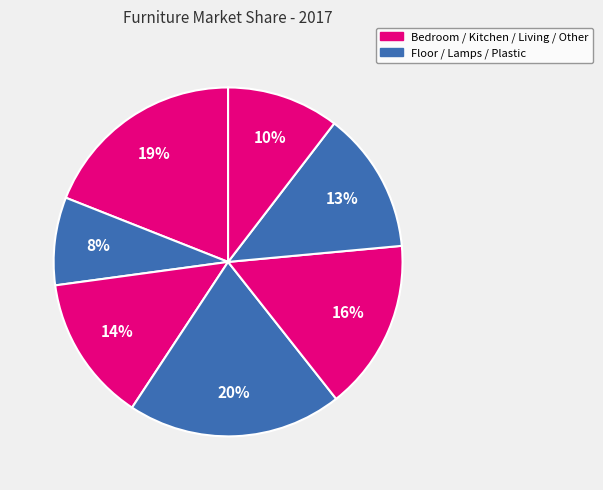

Count the number of slices in the pie.

7